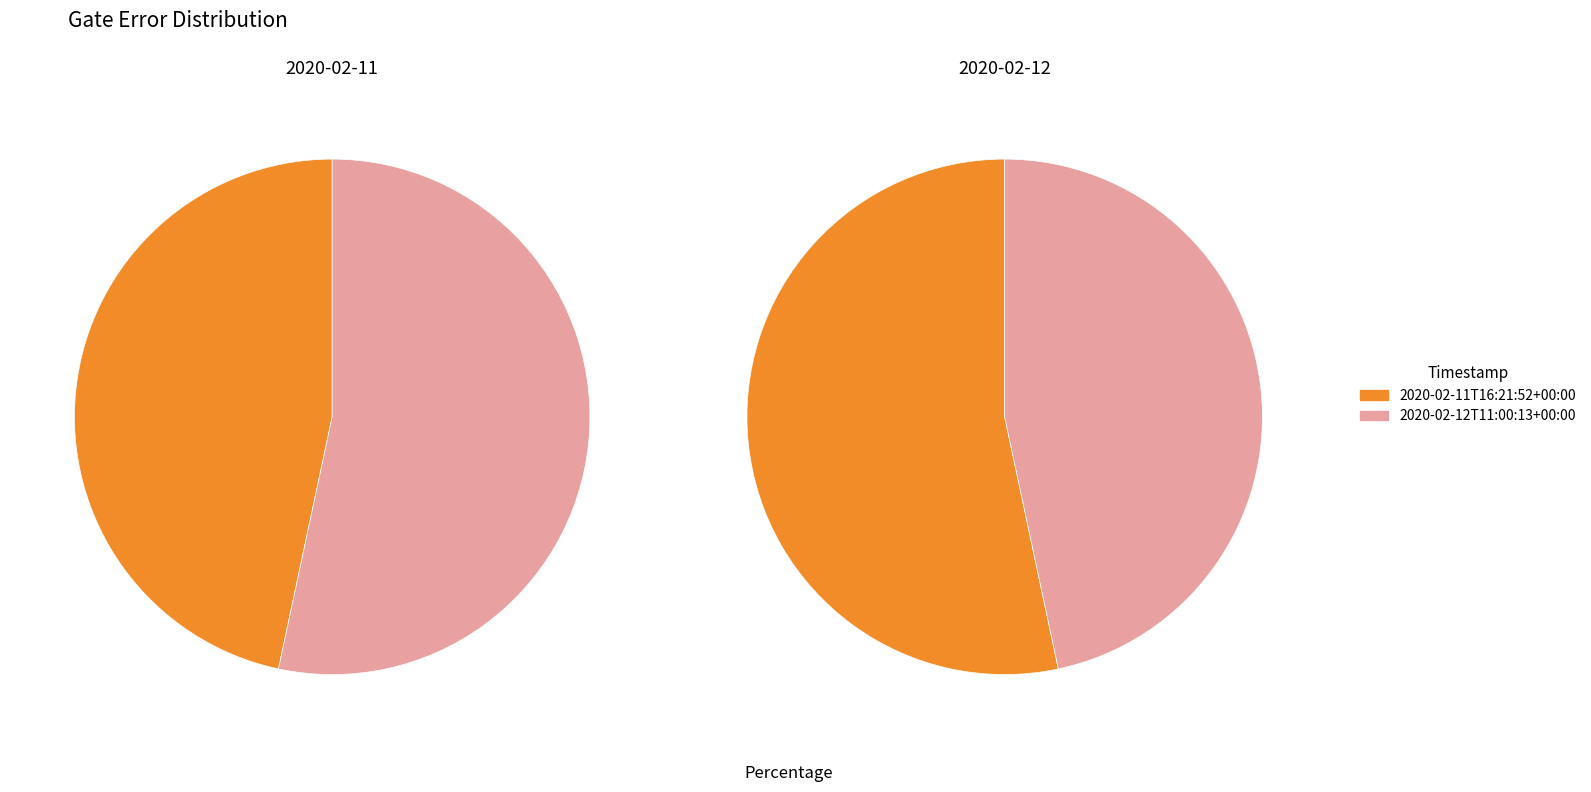

To the nearest percent, what is the difference between the largest and smallest slice percentages?

7%